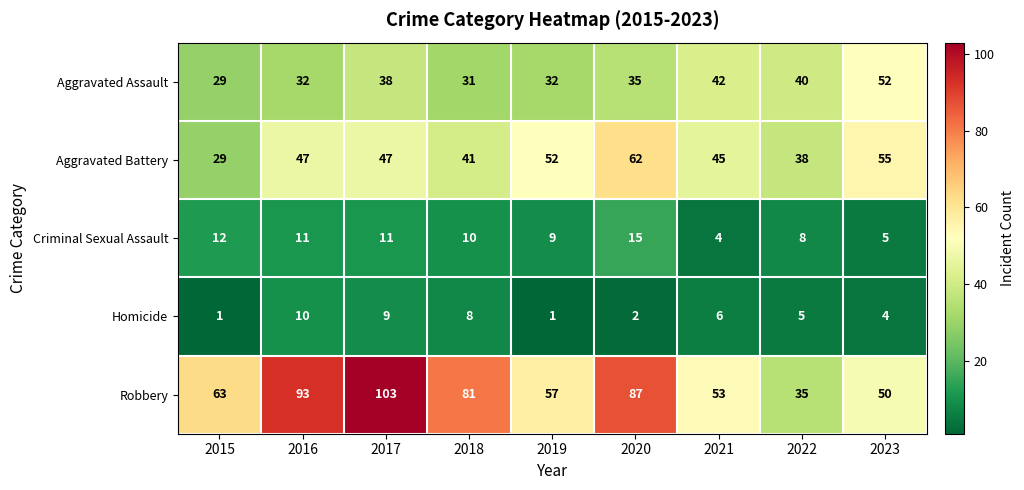

What is the minimum value for Criminal Sexual Assault?

4